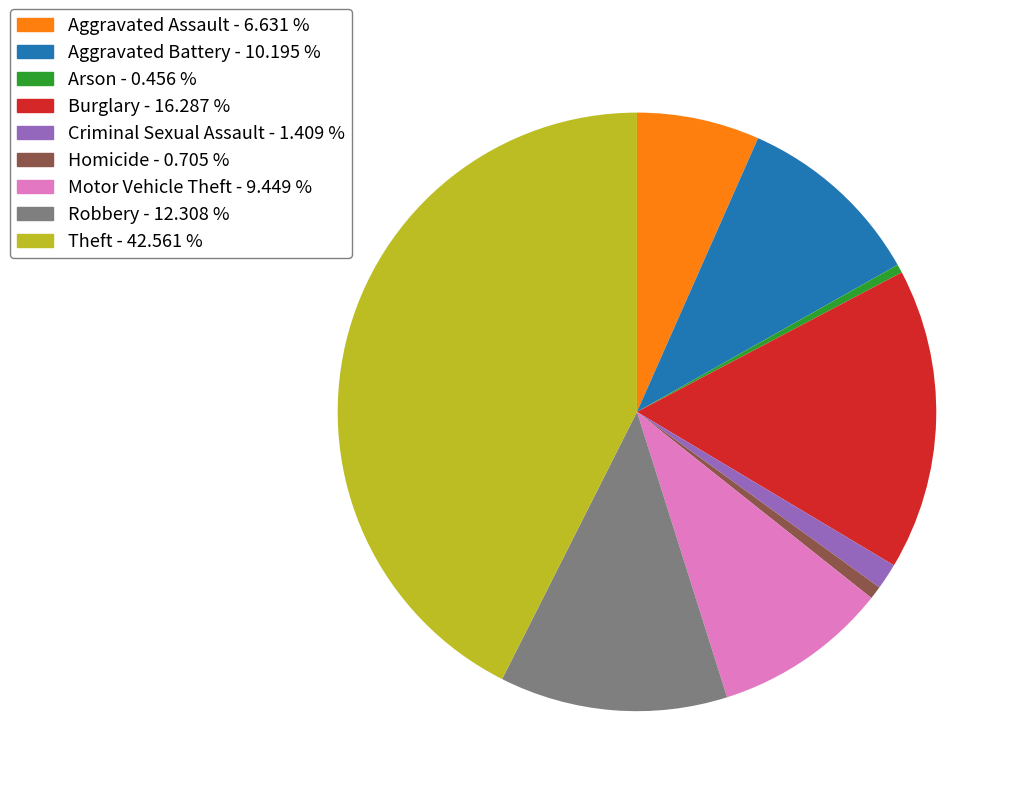

Which category has the biggest portion of the pie?

Theft